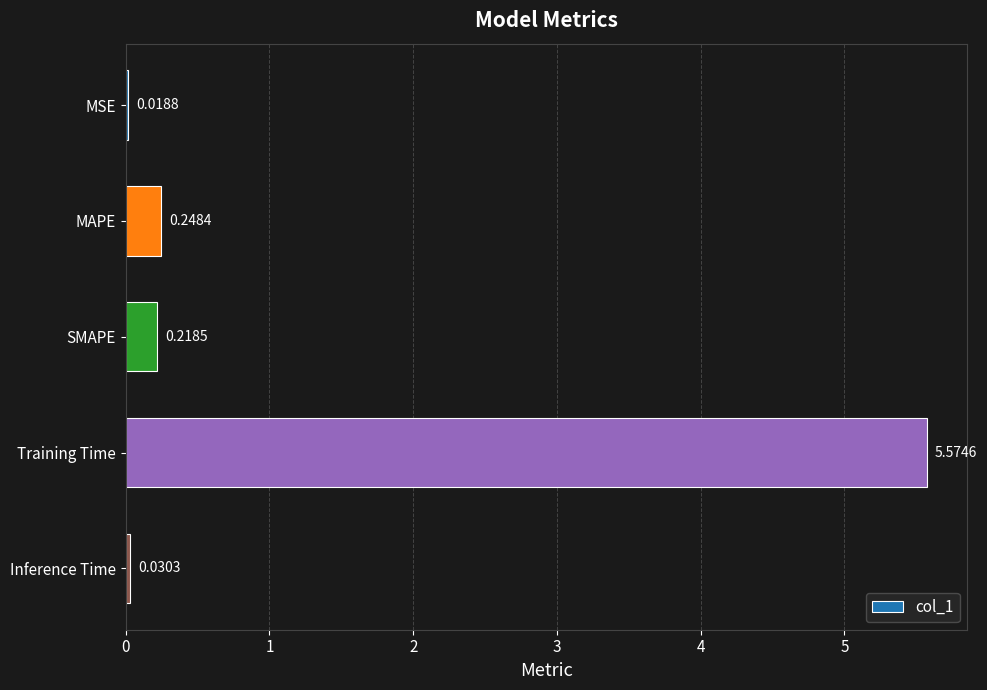

What is the difference between the maximum and minimum values?

5.6